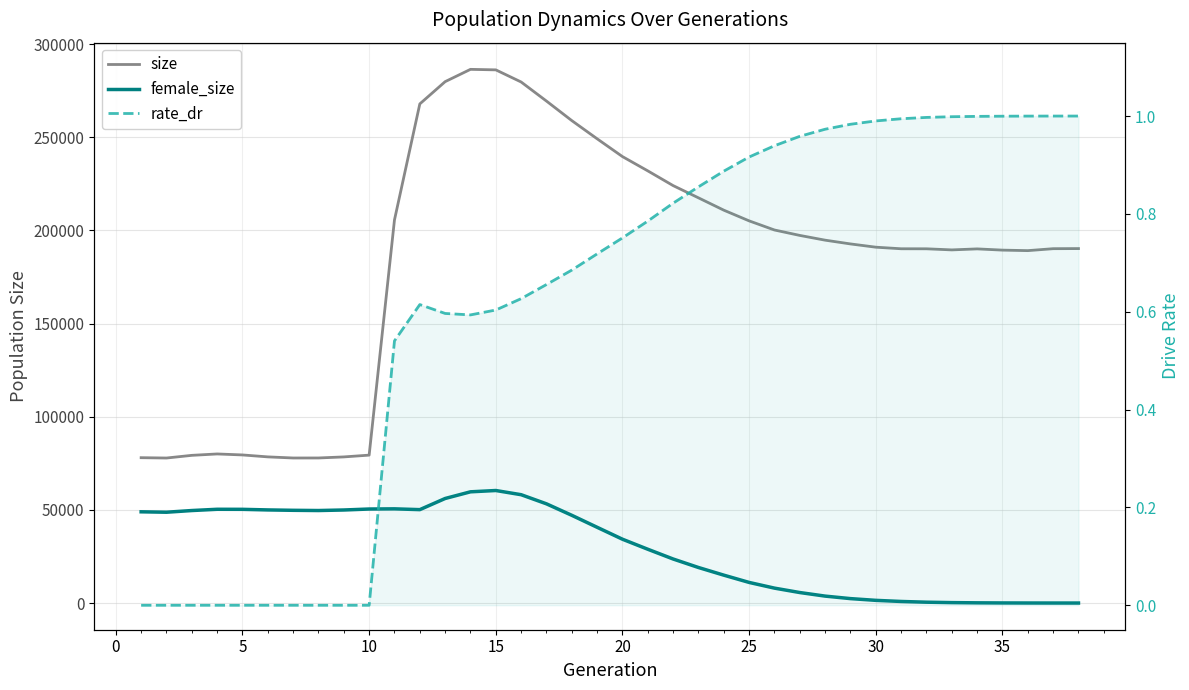

At how many categories does at least one series exceed 71152?

38